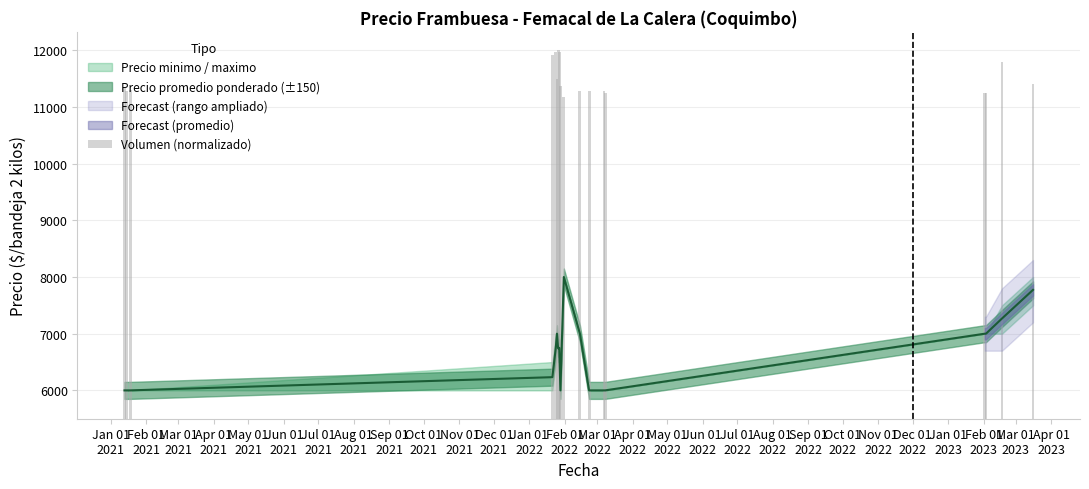

True or false: the data shows 3618.7 at Mar 01
2022.

False